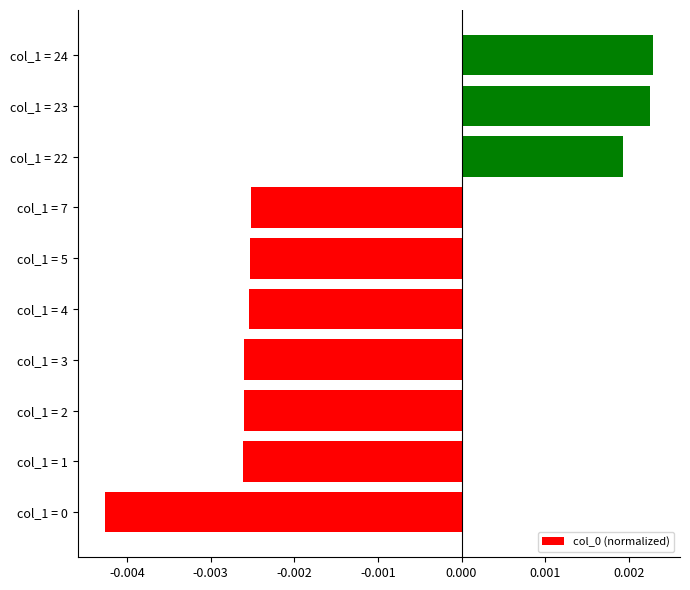

Count the number of data series in this chart.

1